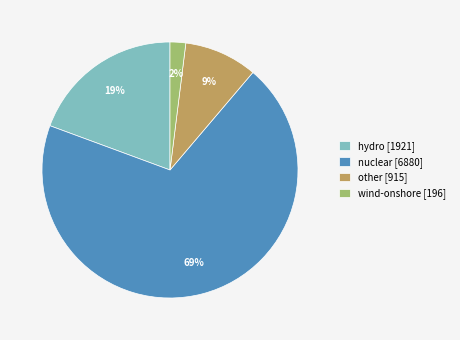

Is the sum of other [915] and hydro [1921] greater than half?

No